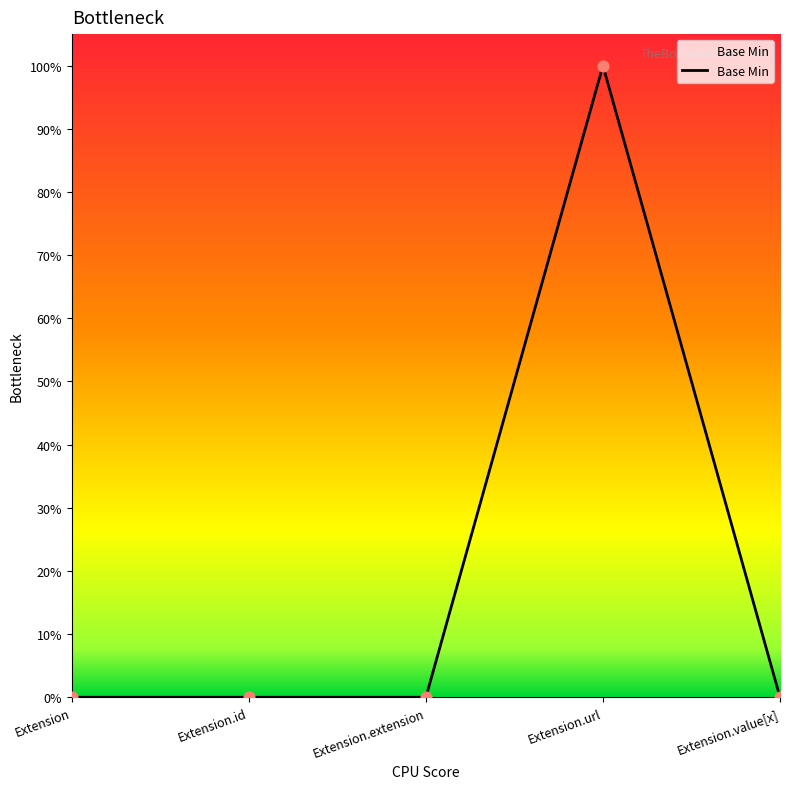

Is this an area chart (filled region under the line)?

Yes